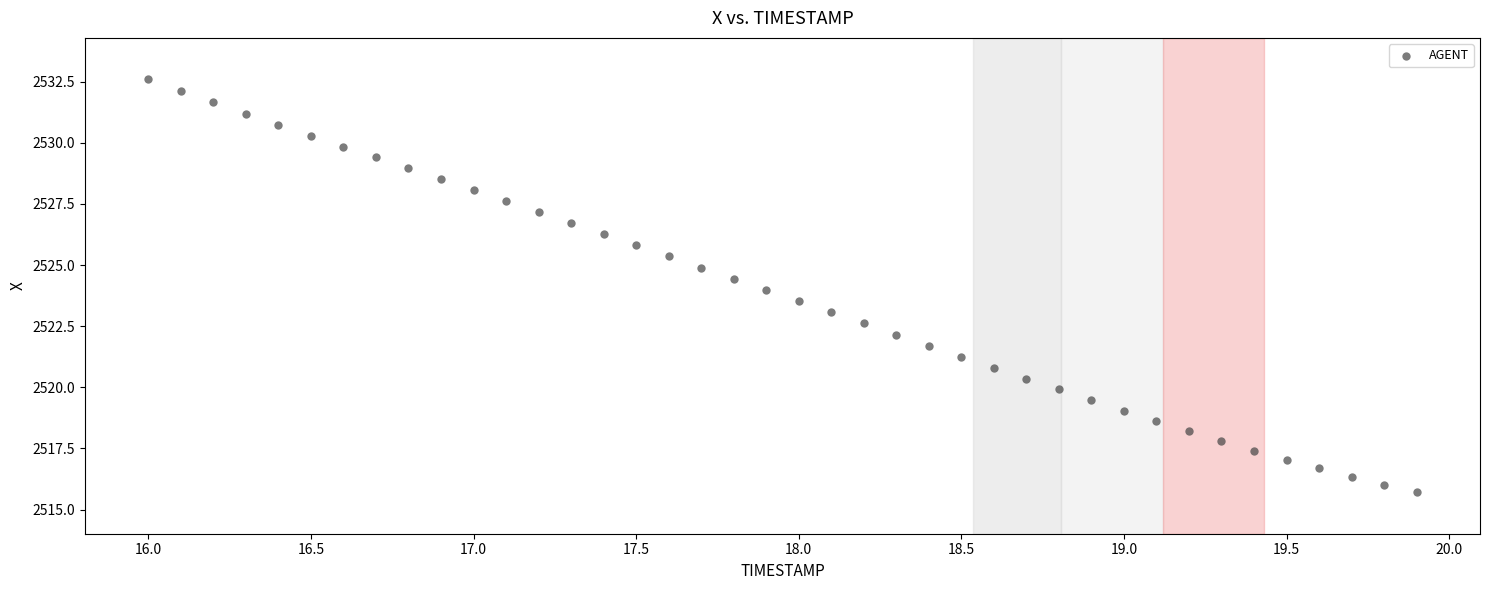

What is the range of Y values (max minus min)?

16.9